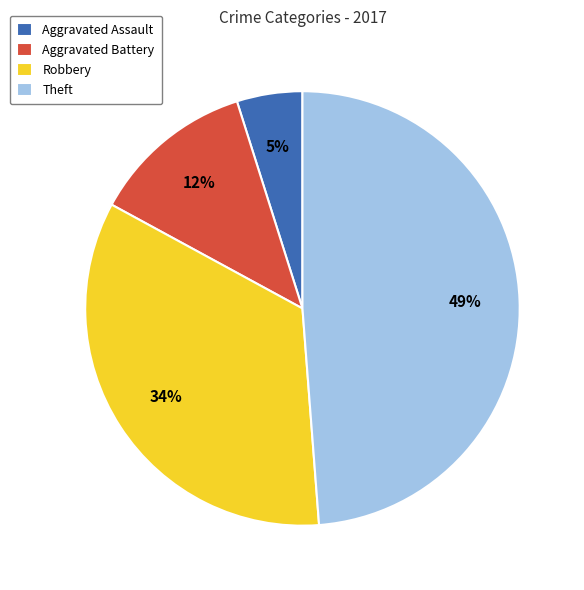

To the nearest percent, what portion does Aggravated Assault represent?

5%